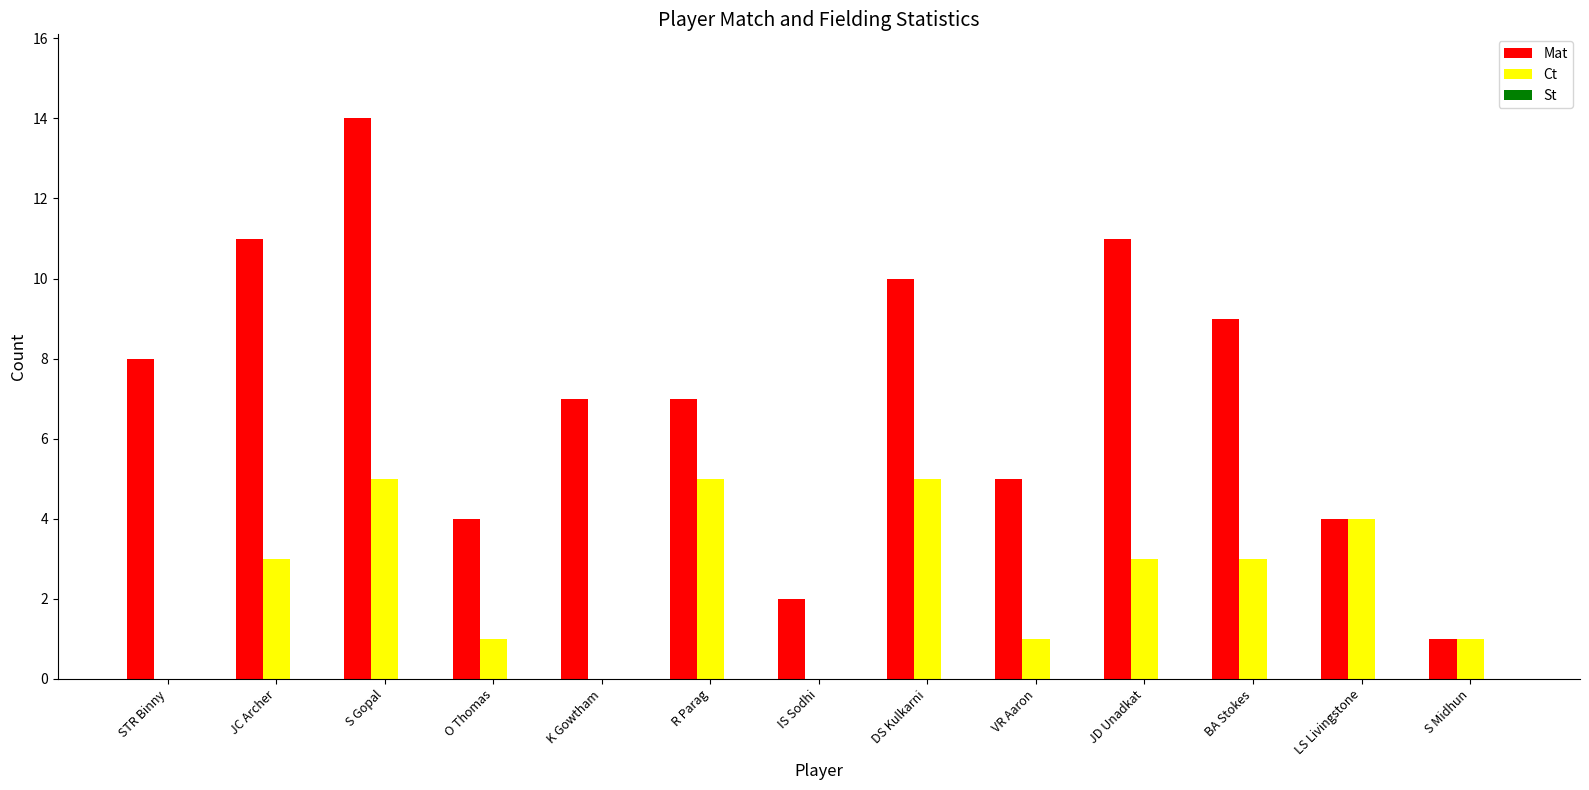

True or false: Mat has a value of 7 at JC Archer.

False